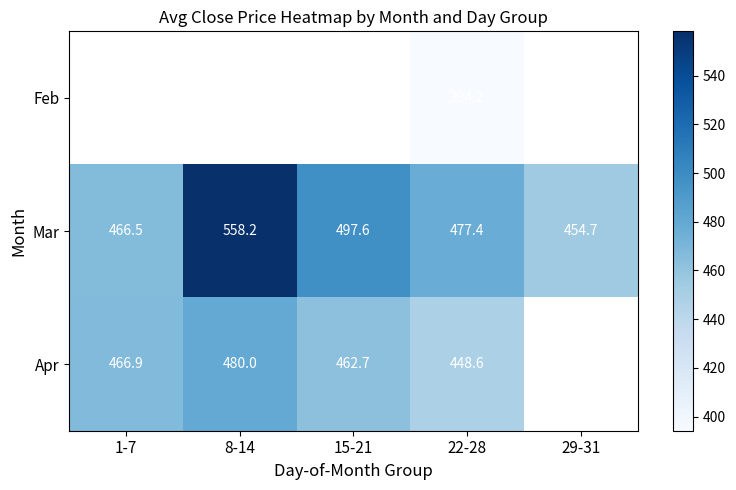

Is the value of Mar at 15-21 greater than the value of Apr at 8-14?

Yes